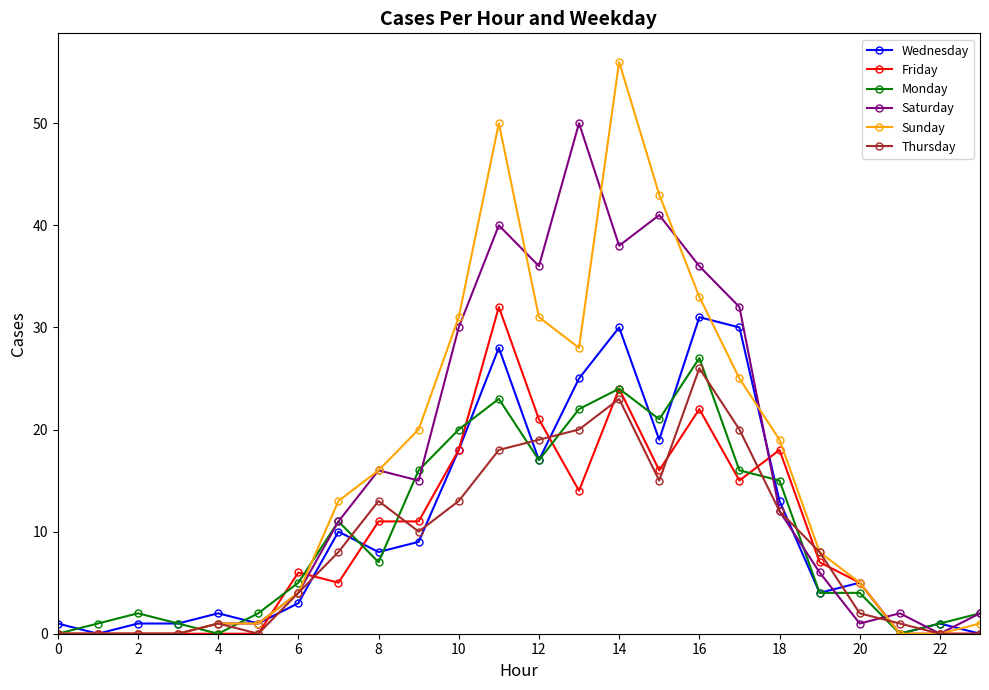

At how many categories does at least one series exceed 28?

8